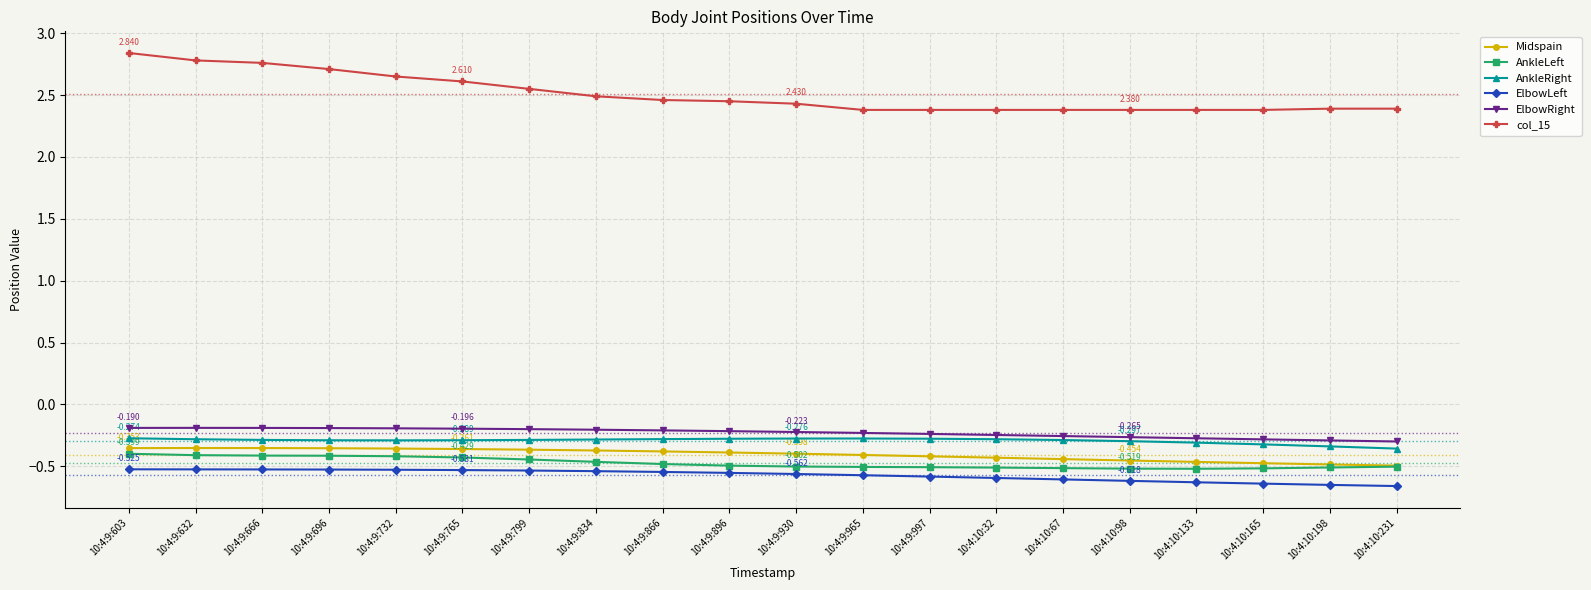

True or false: ElbowLeft and AnkleLeft cross at least once.

False